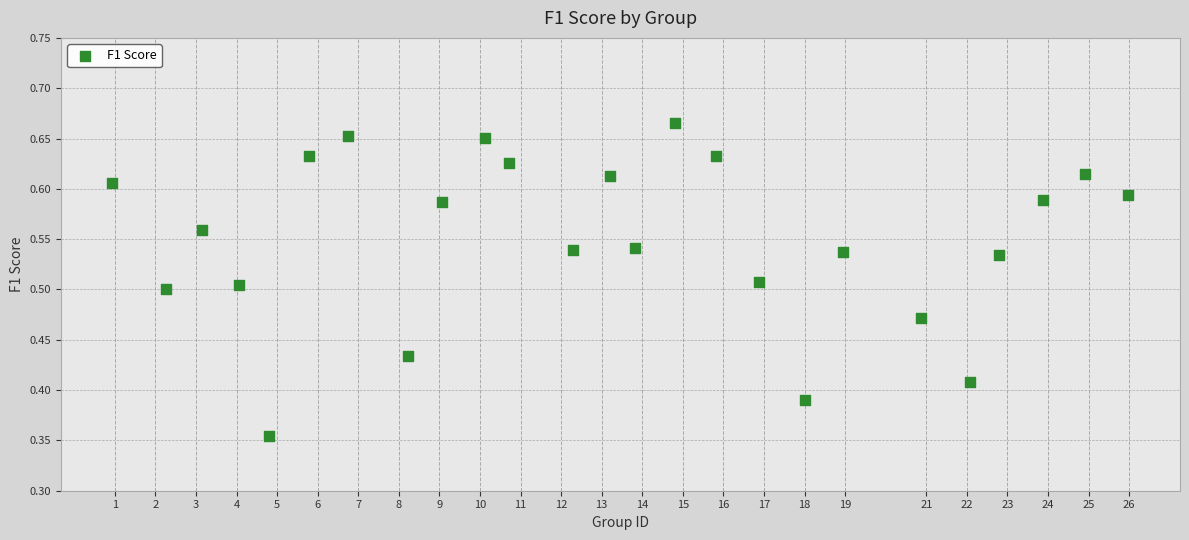

What is the range of Y values (max minus min)?

0.3